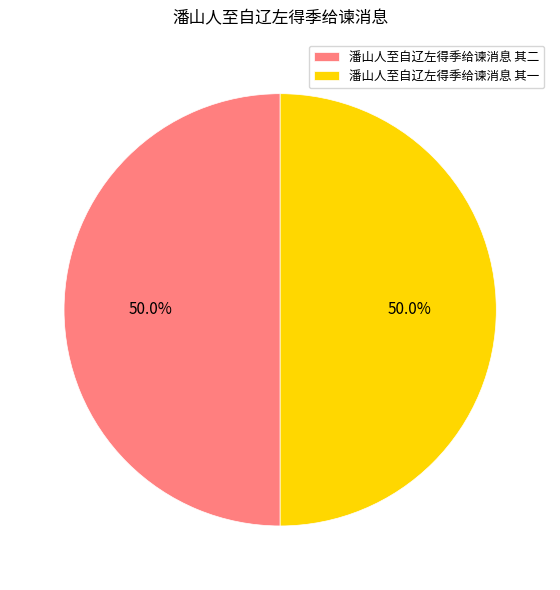

Combined, what portion of the pie is 潘山人至自辽左得季给谏消息 其一 and 潘山人至自辽左得季给谏消息 其二?

100.0%